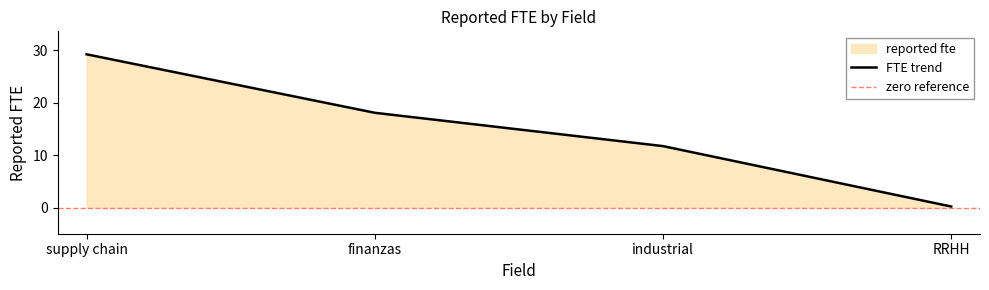

List the labels in order of value, smallest first.

RRHH, industrial, finanzas, supply chain